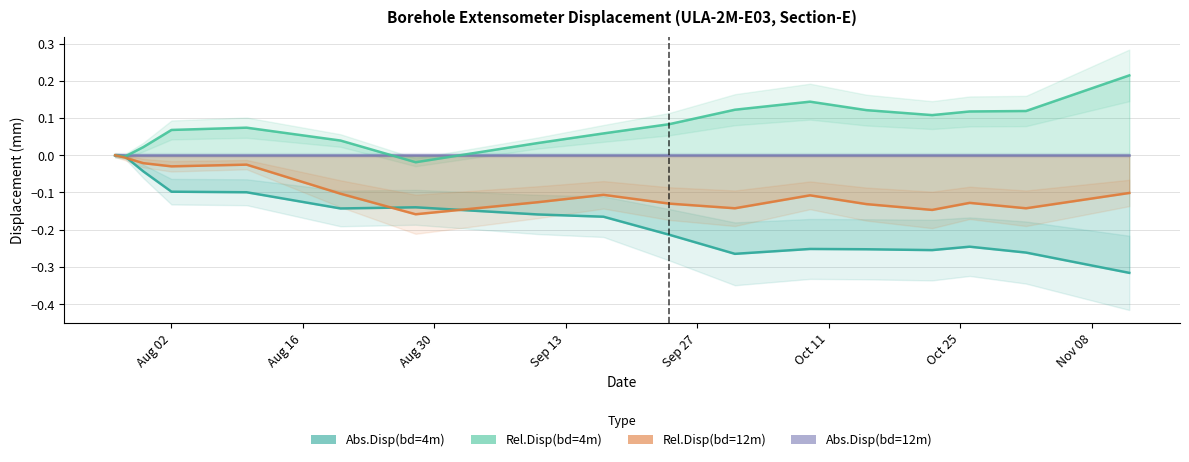

How many data points in Rel.Disp(bd=12m) are less than 0?

16